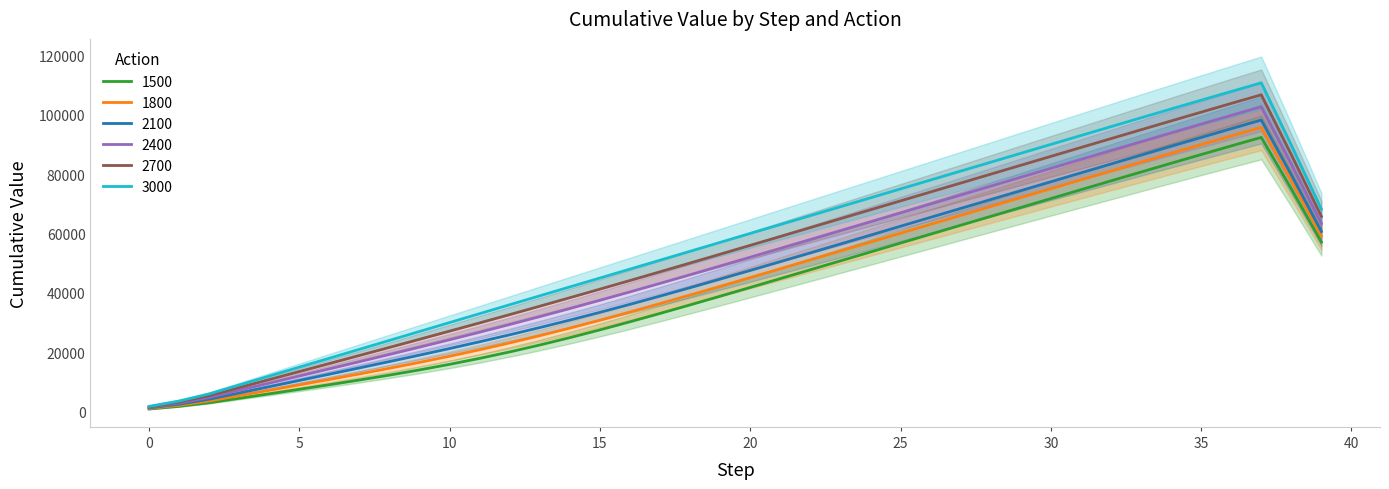

Between 10 and 29, which series saw the biggest shift?

3000